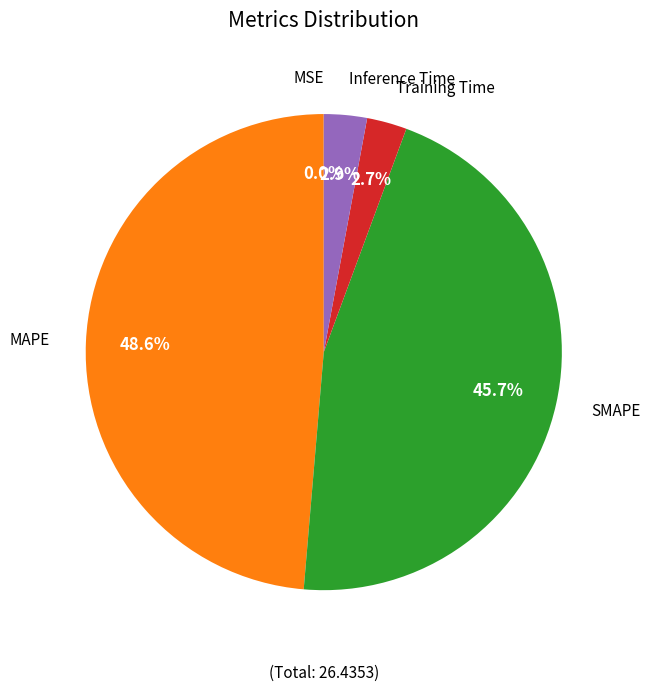

Does any single category account for the majority?

No